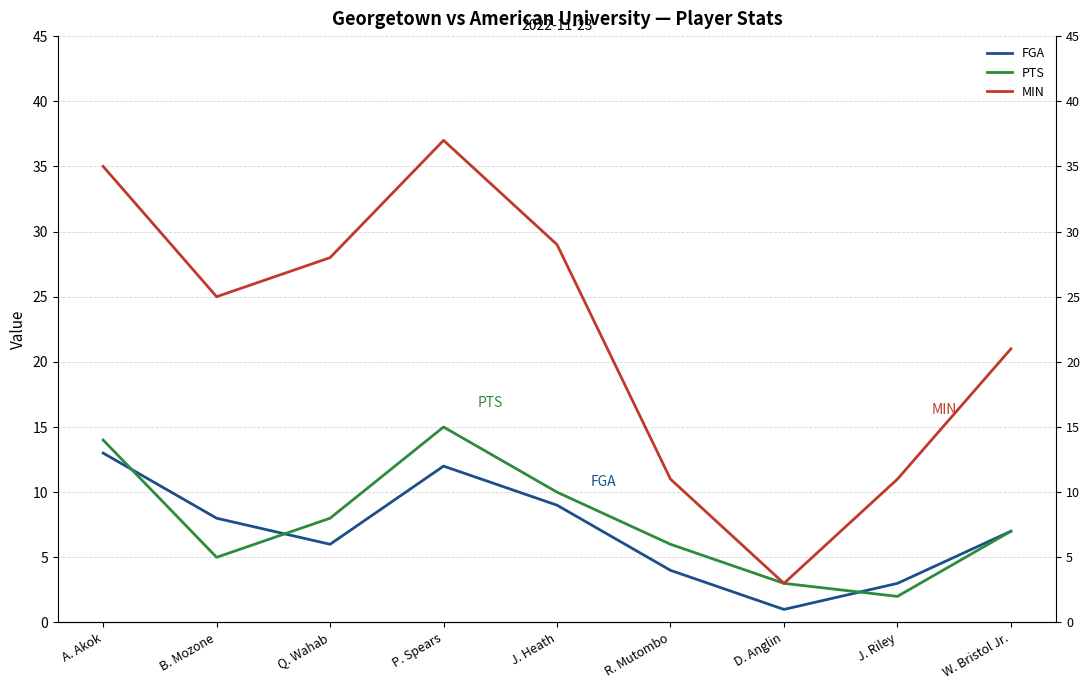

The value of PTS at J. Heath is 10. True or false?

True